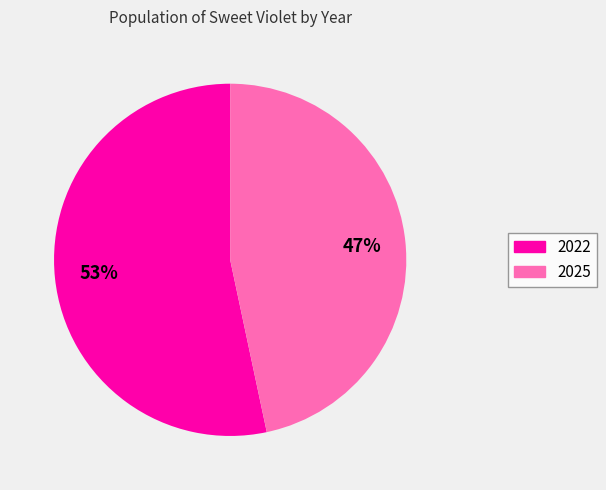

Which has a higher value, 2022 or 2025?

2022